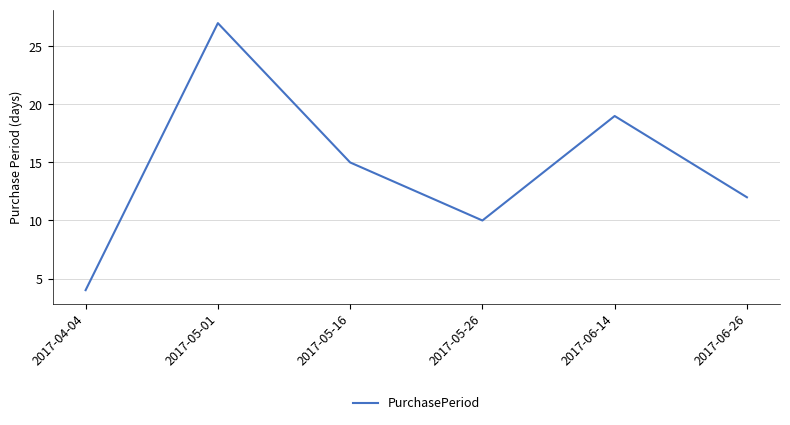

How many interior local valleys (lower than both neighbors) does the data have?

1